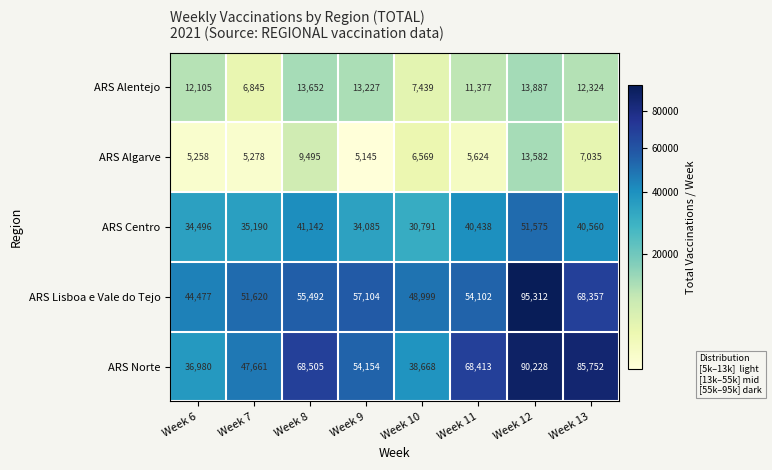

Which series has the widest spread of values?

ARS Norte